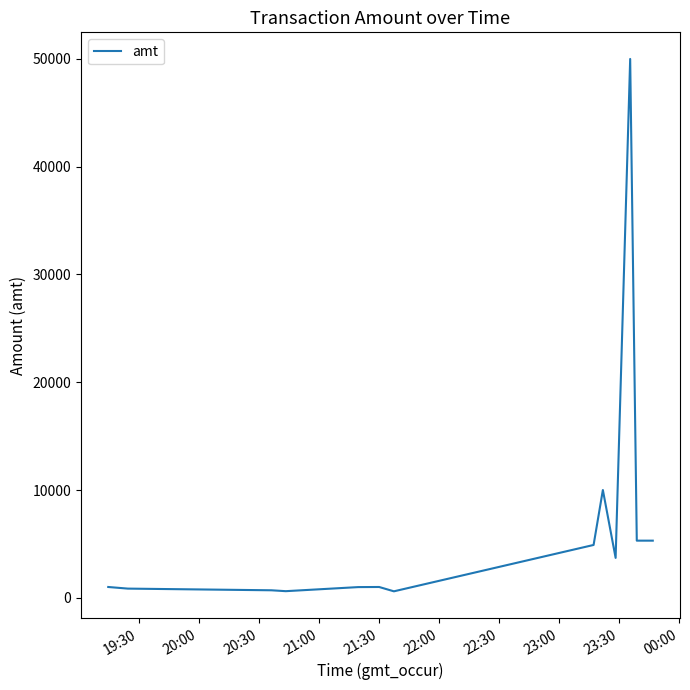

What is the sum of all values?

90244